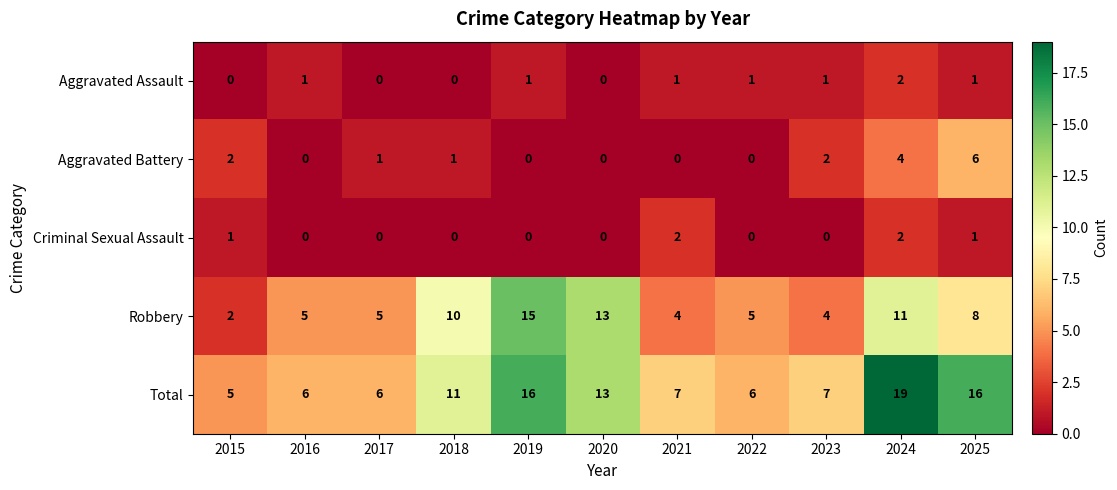

What is the sum of the Aggravated Assault values at 2024 and 2022?

3